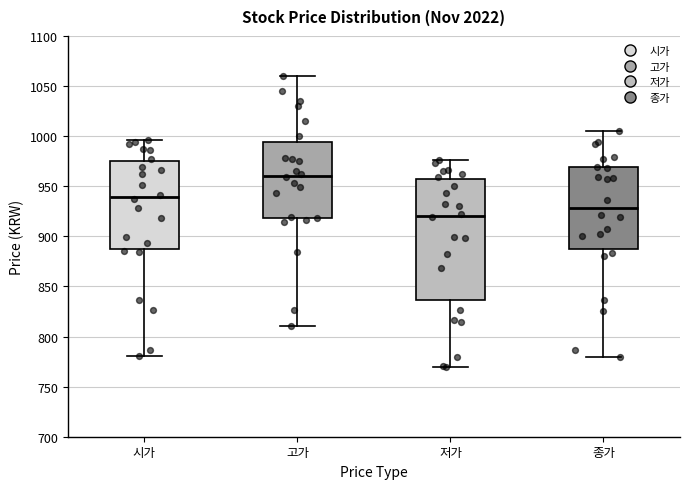

Where does the median line of the box for 종가 sit on the y-axis? The values are not printed on the chart, so give them approximately, as read against the axis.

930